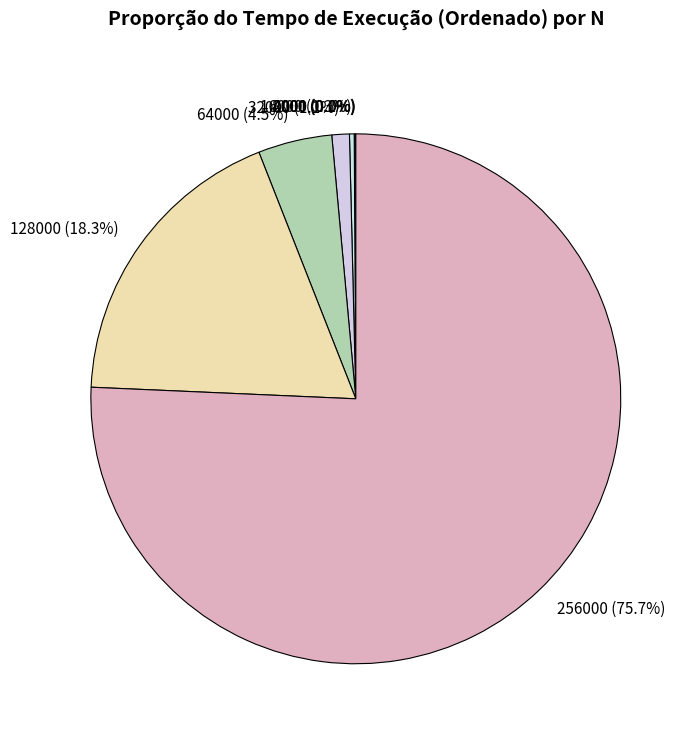

Which category accounts for the majority?

256000